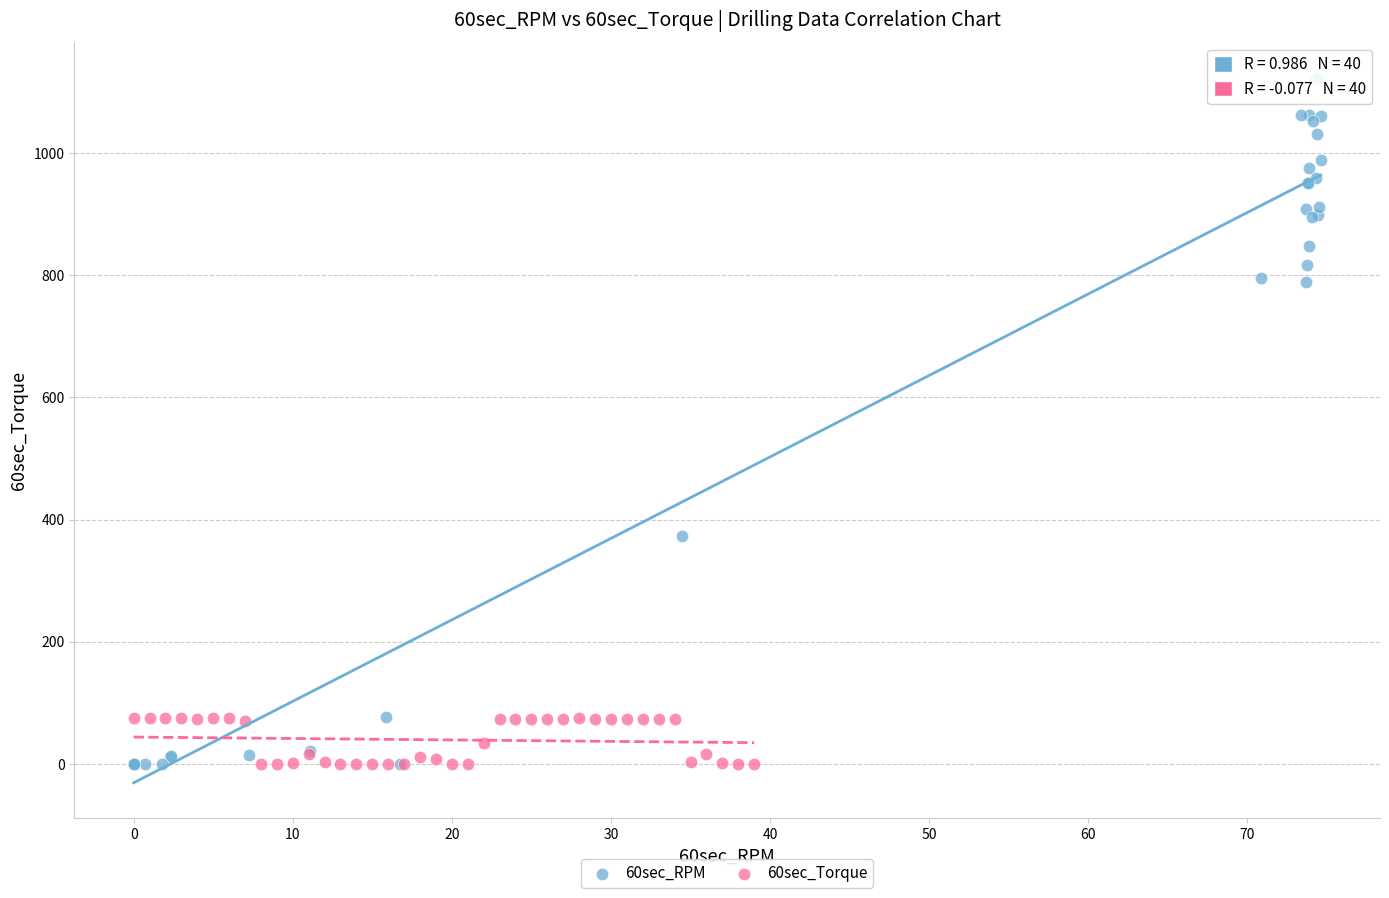

Which series contains the highest Y value?

60sec_RPM